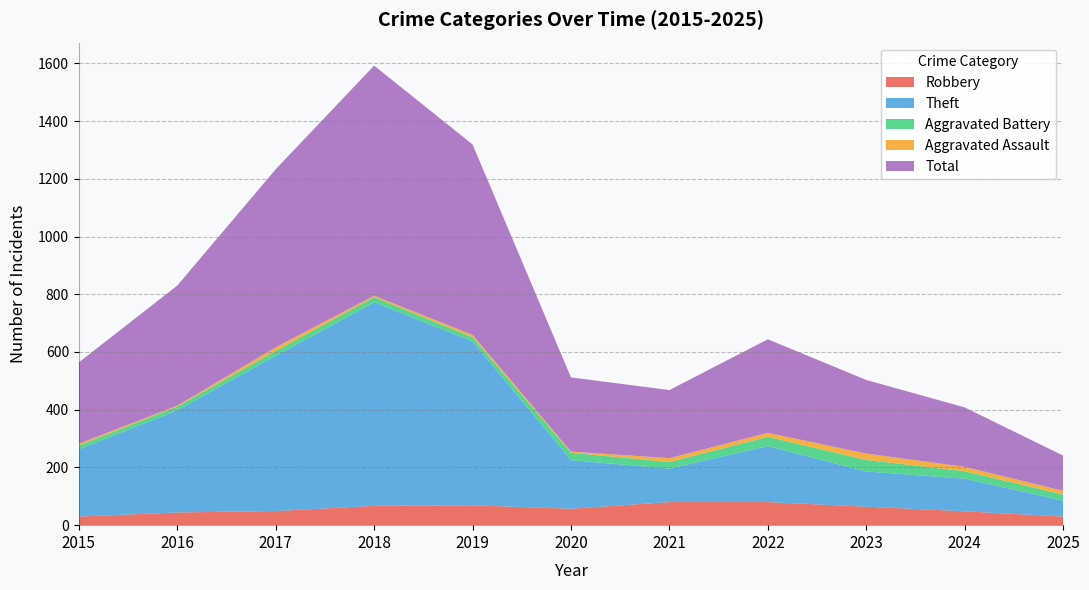

At which label is Aggravated Assault closest to 12?

2017